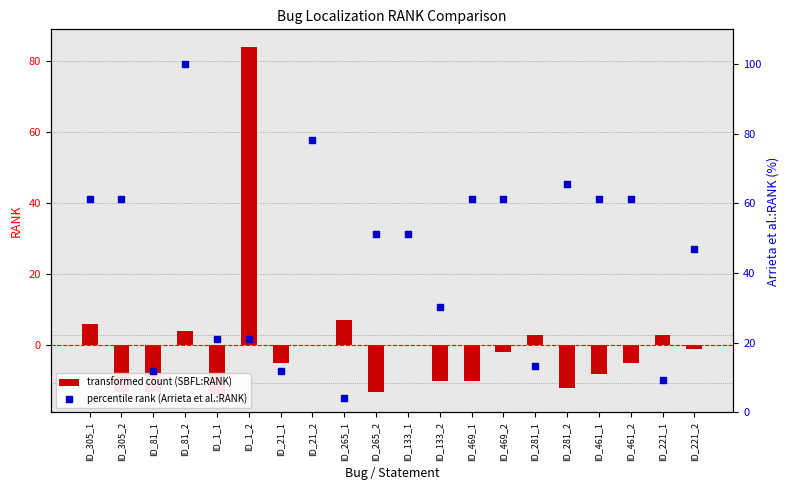

What are all the series names shown in the legend?

transformed count (SBFL:RANK), percentile rank (Arrieta et al.:RANK)